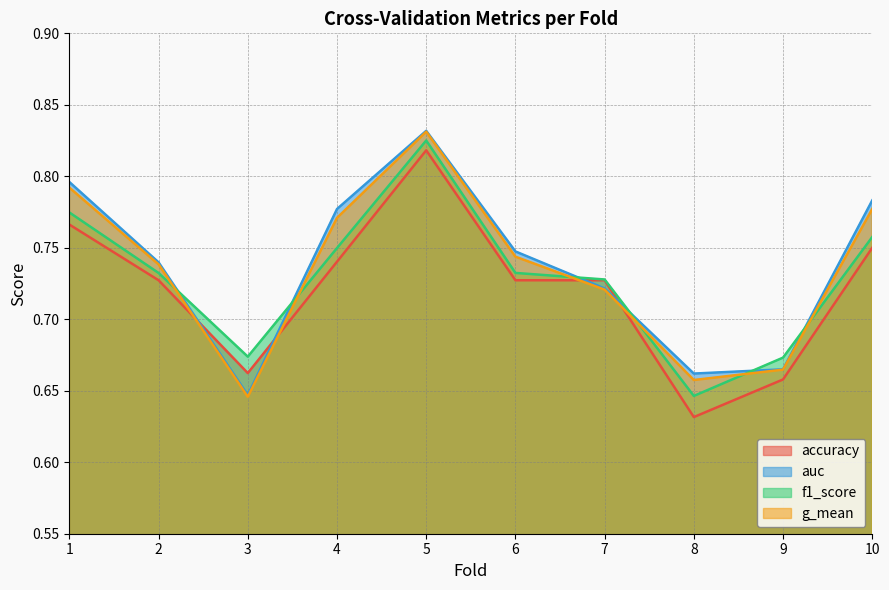

What value does the accuracy series have at 10?

0.8